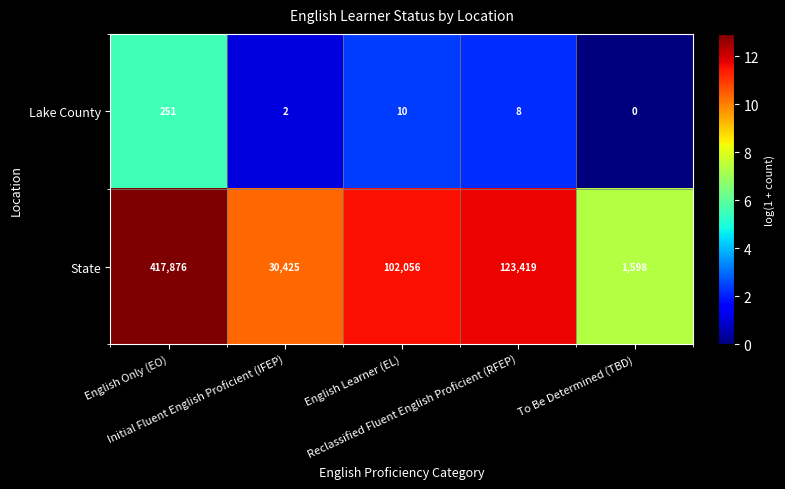

Which series has the widest spread of values?

State